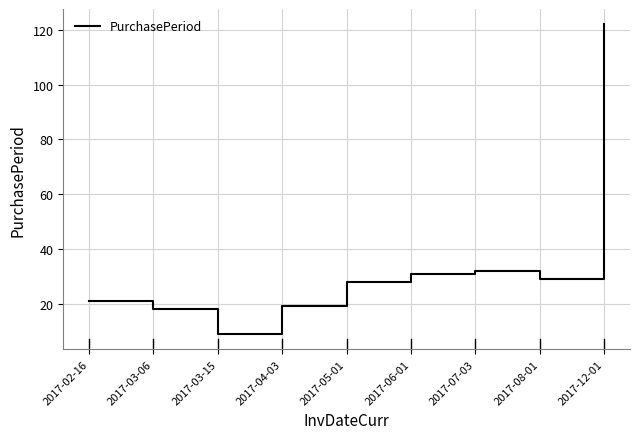

What position from the left is 2017-07-03?

7